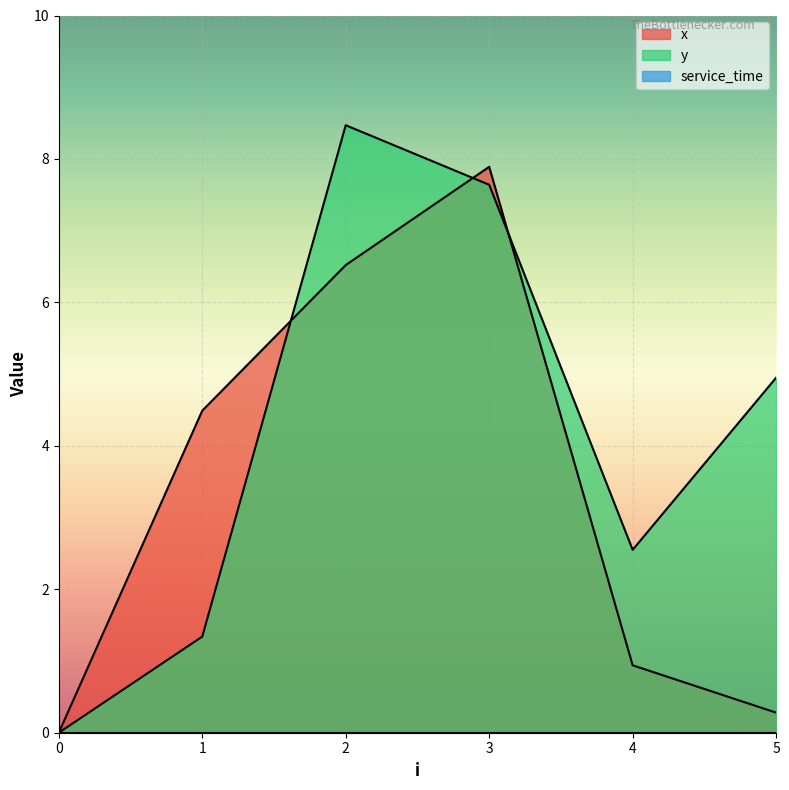

At which label is y closest to 4?

5